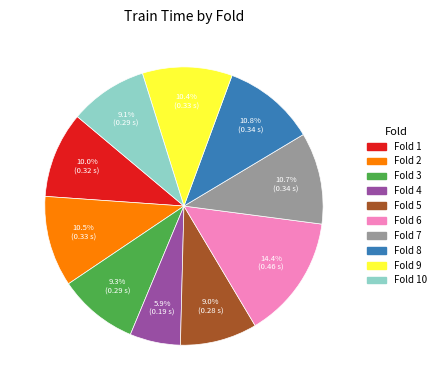

To the nearest percent, what is the difference between the largest and smallest slice percentages?

8%